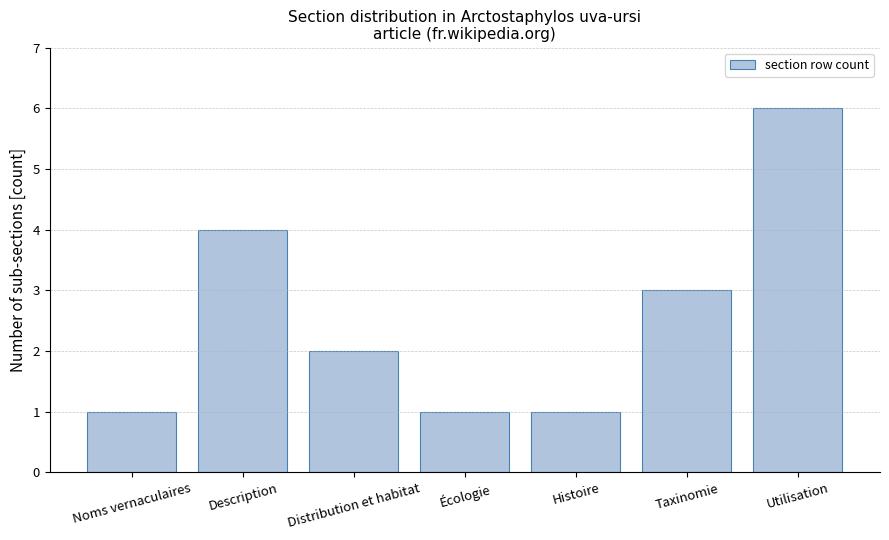

At which label does the data first exceed 2?

Description